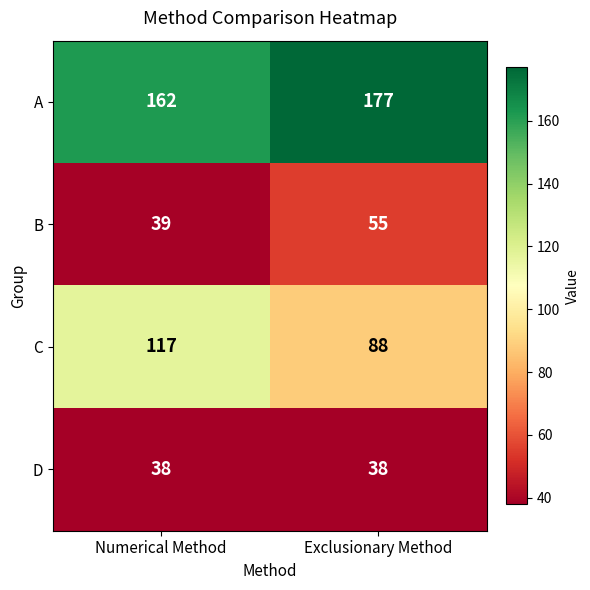

What is the greatest value displayed?

177